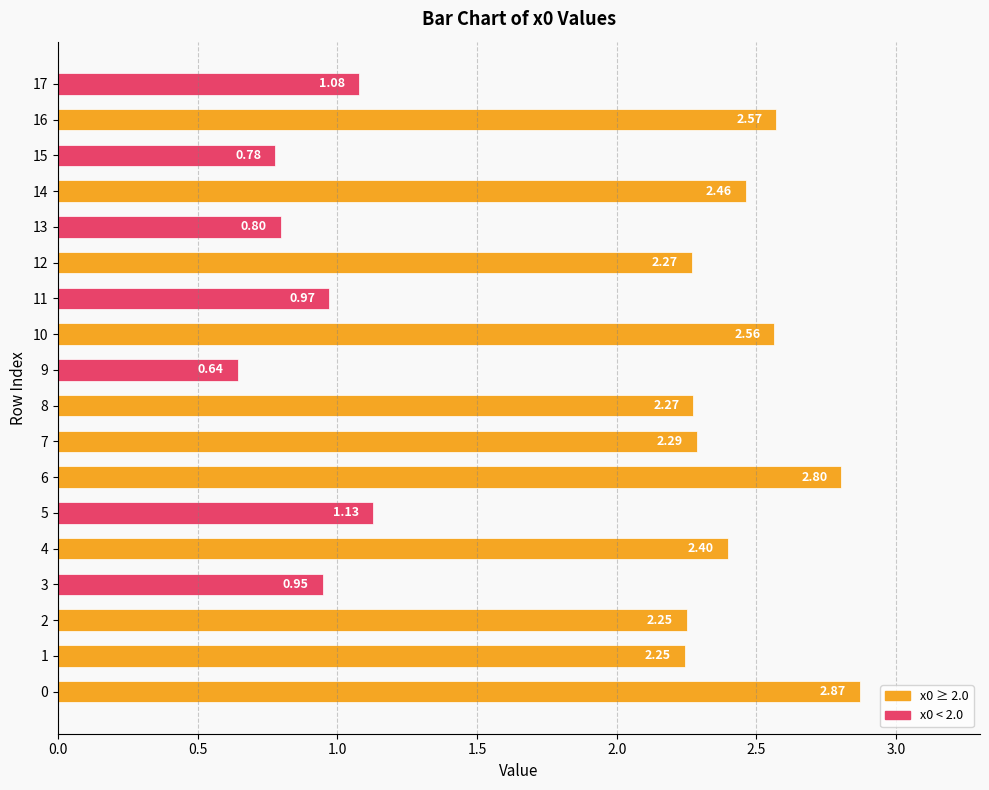

Approximately how many times larger is the value at 3 compared to 0?

0.3